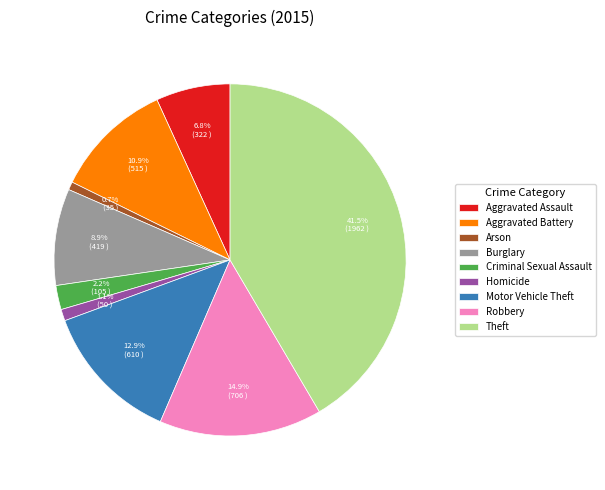

How many segments does this pie chart have?

9